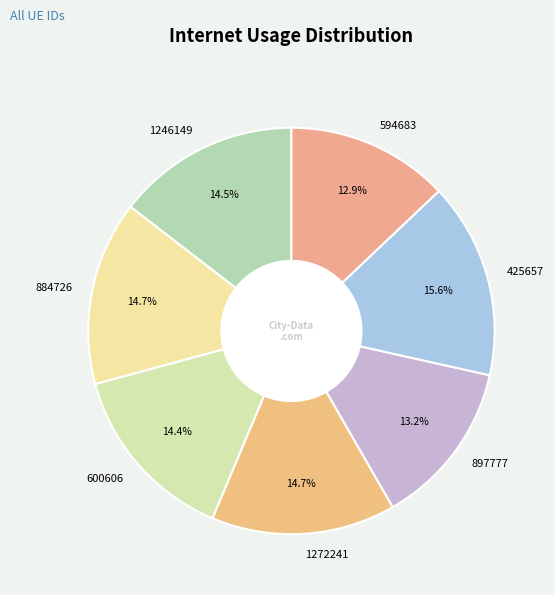

True or false: 1272241 accounts for 23% of the total.

False